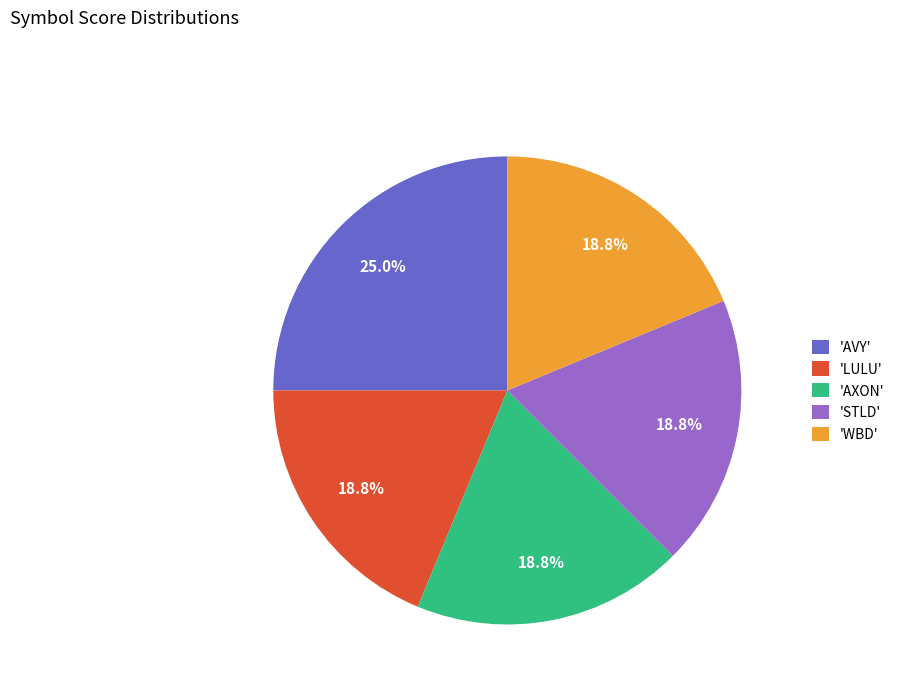

What percentage do 'STLD' and 'AXON' together represent?

37.5%